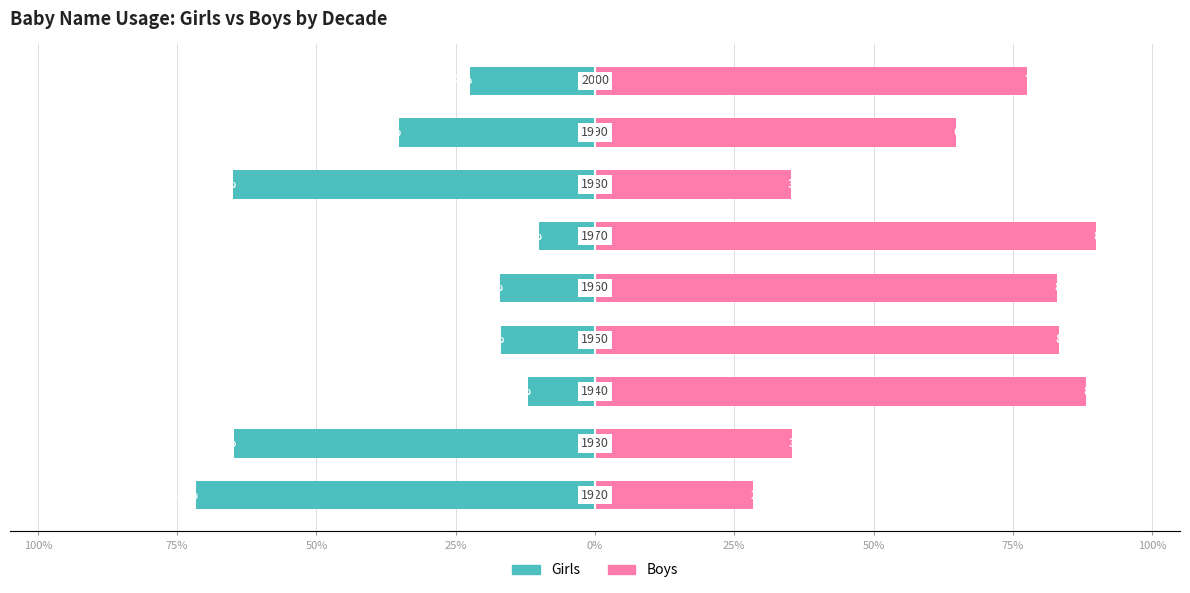

Which series has the widest spread of values?

Boys